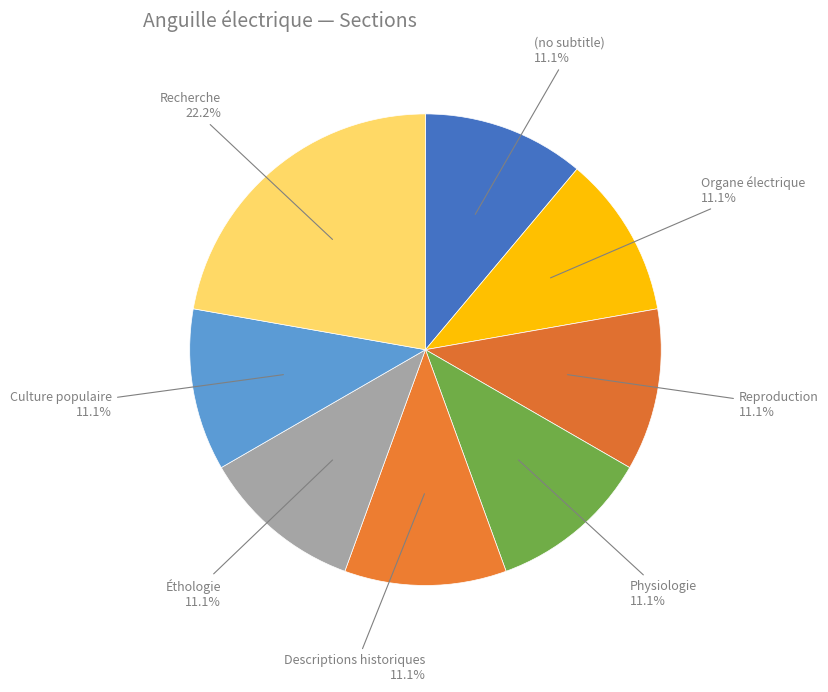

To the nearest percent, what is the difference between the largest and smallest slice percentages?

11%